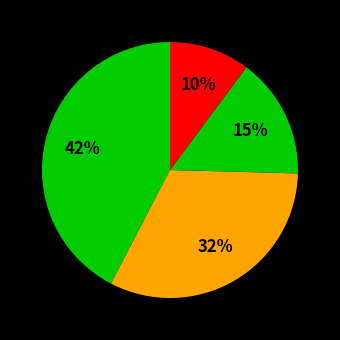

How many segments does this pie chart have?

4